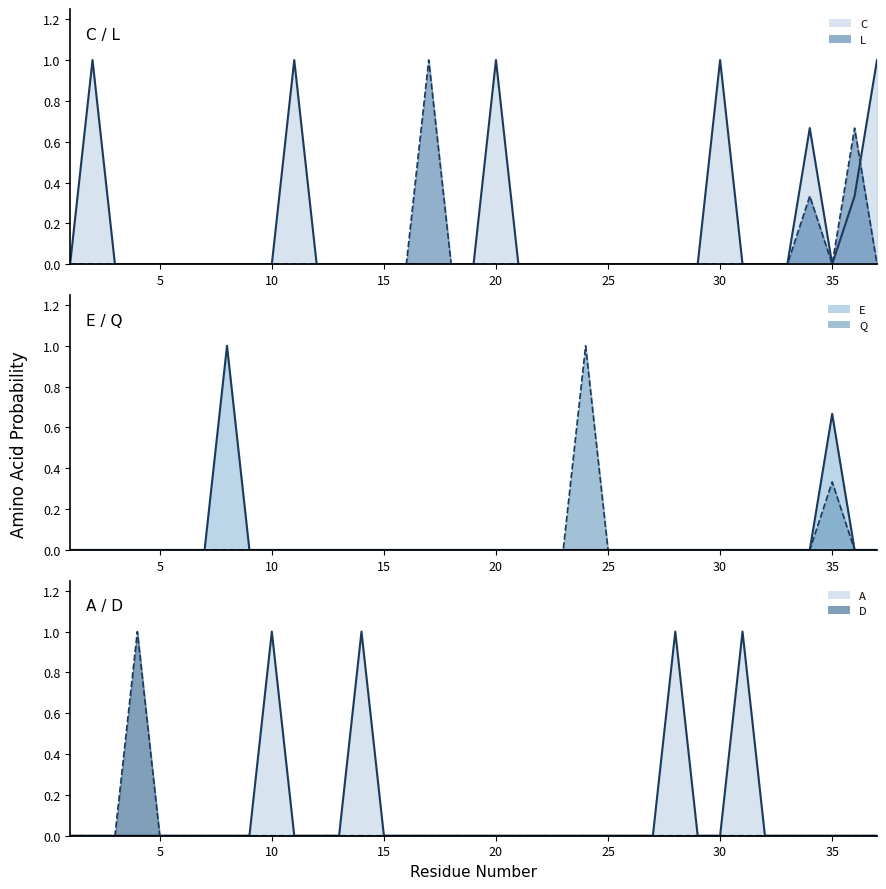

Which series has the largest total across all categories?

C